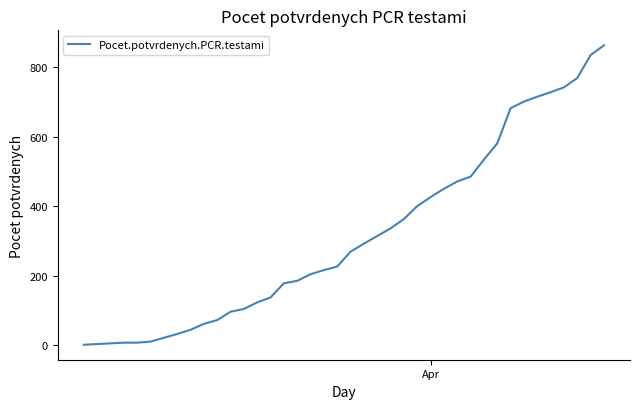

What is the greatest value displayed?

863